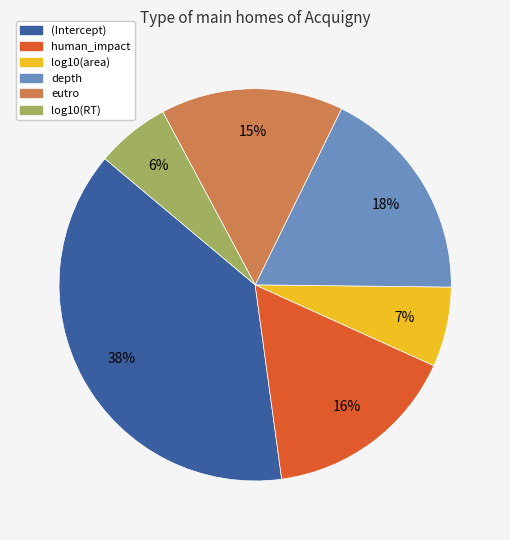

Count the number of slices in the pie.

6